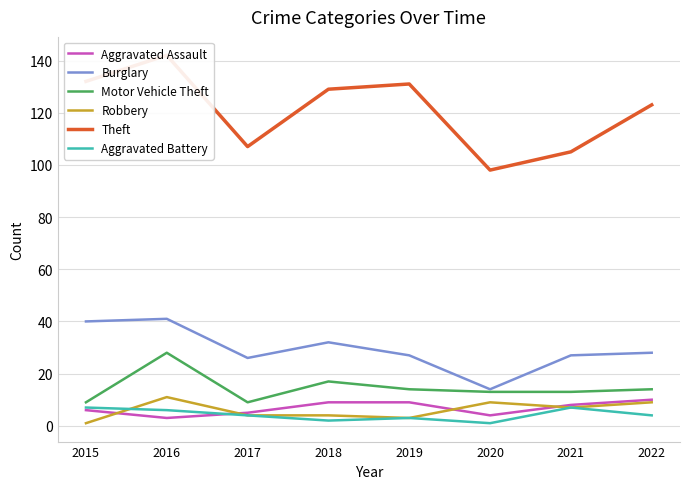

Count the number of categories in the chart.

8